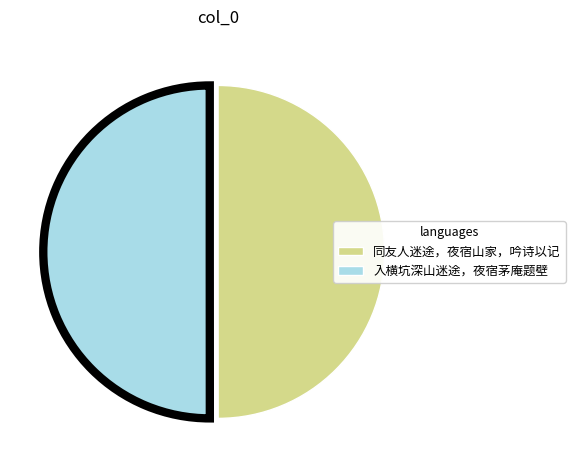

How many slices are in this pie chart?

2